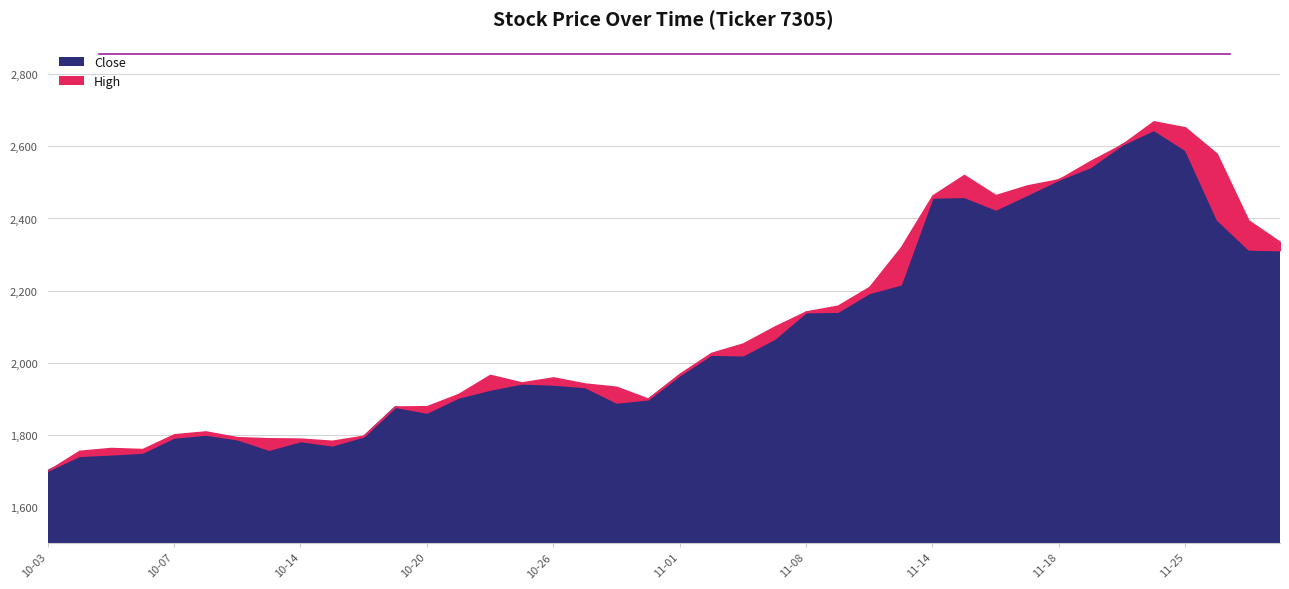

True or false: Close and High cross at least once.

False